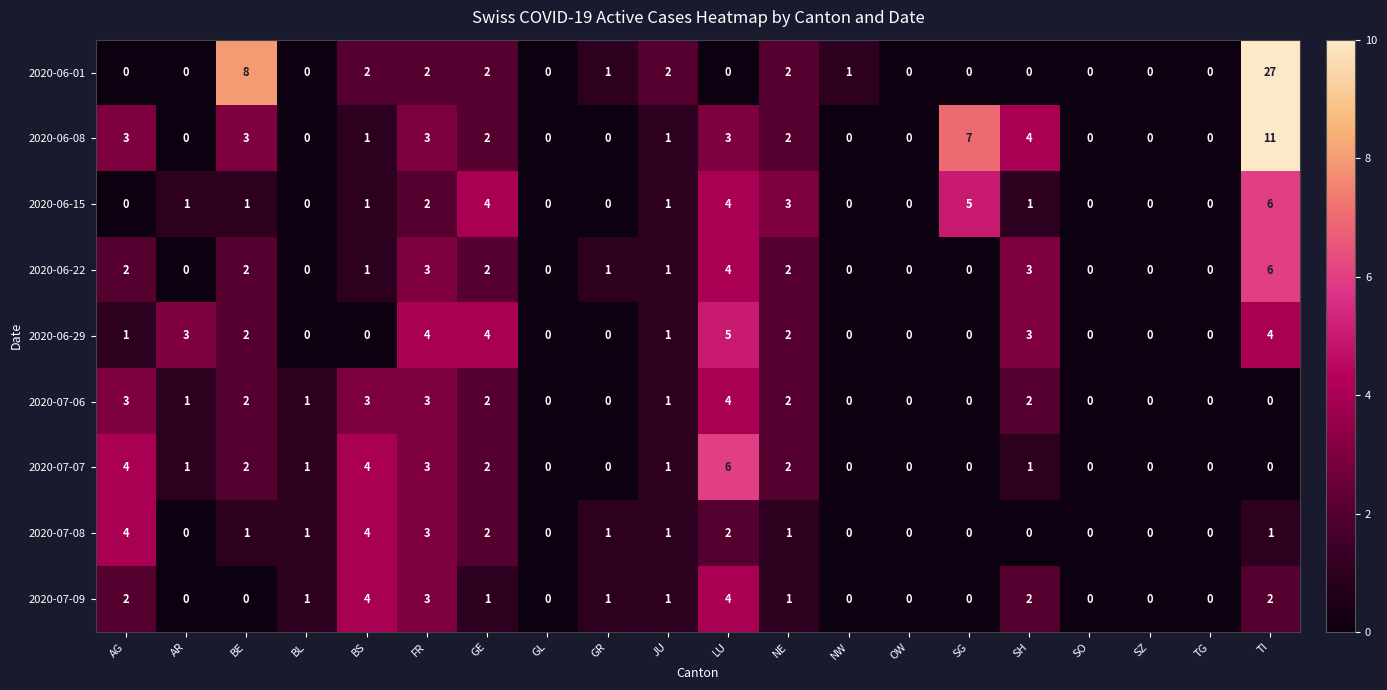

Which category has the highest value across all series?

TI